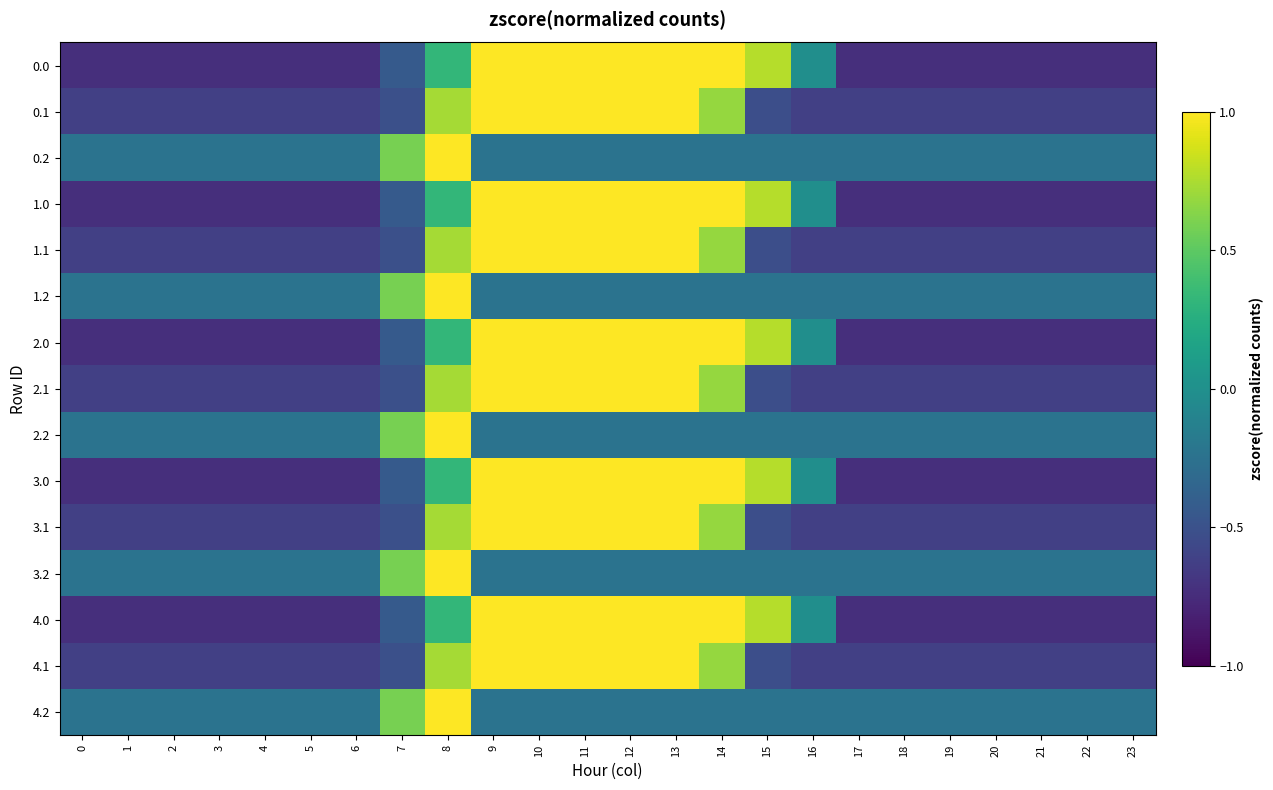

What is the greatest value displayed?

1.0